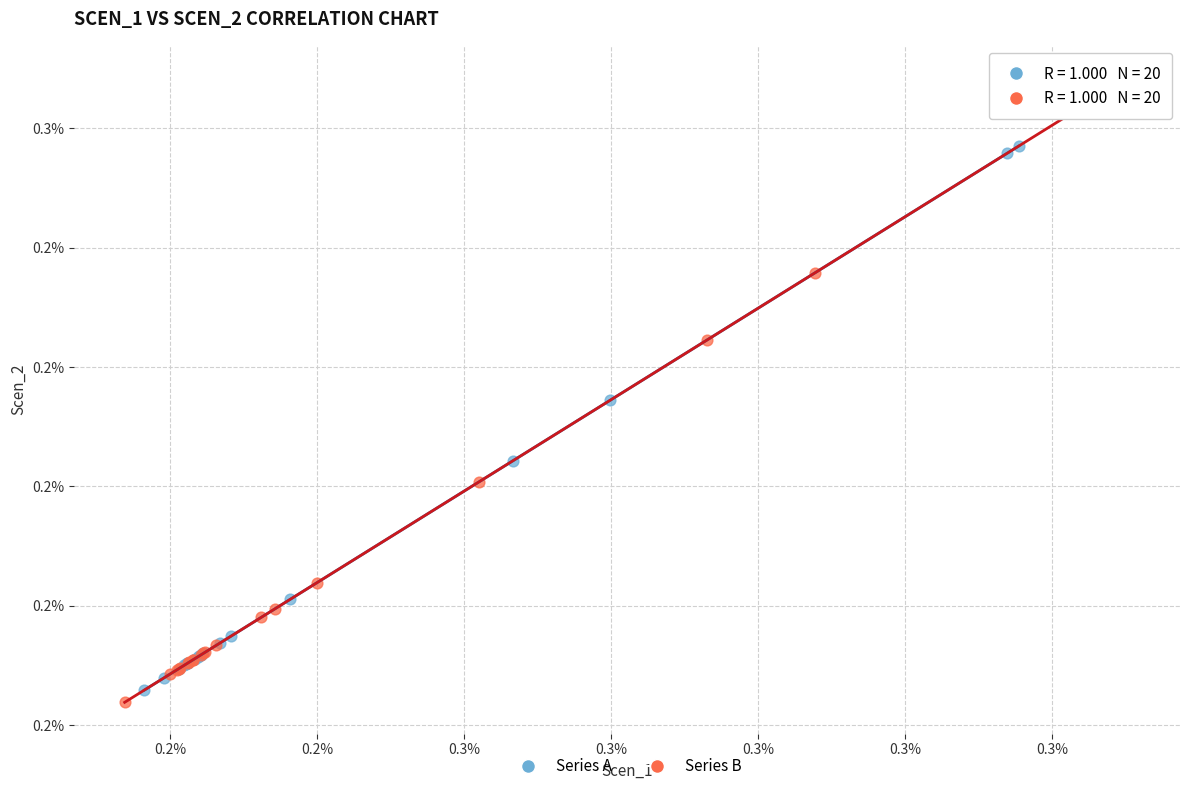

What are all the series names shown in the legend?

Series A, Series B